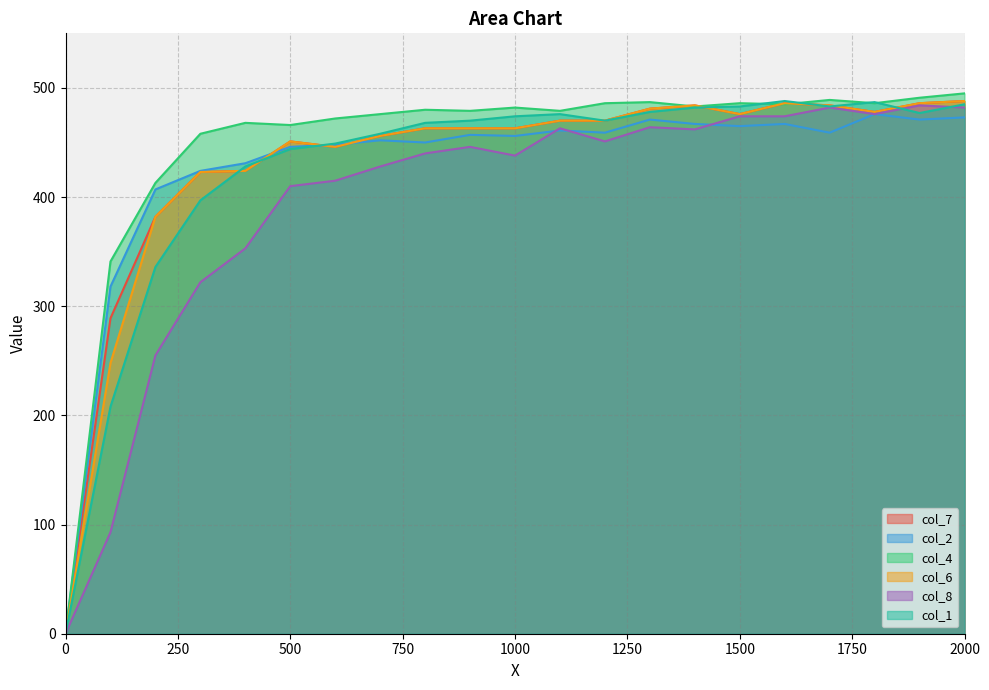

Is the value of col_8 at 1700 greater than the value of col_2 at 1600?

Yes